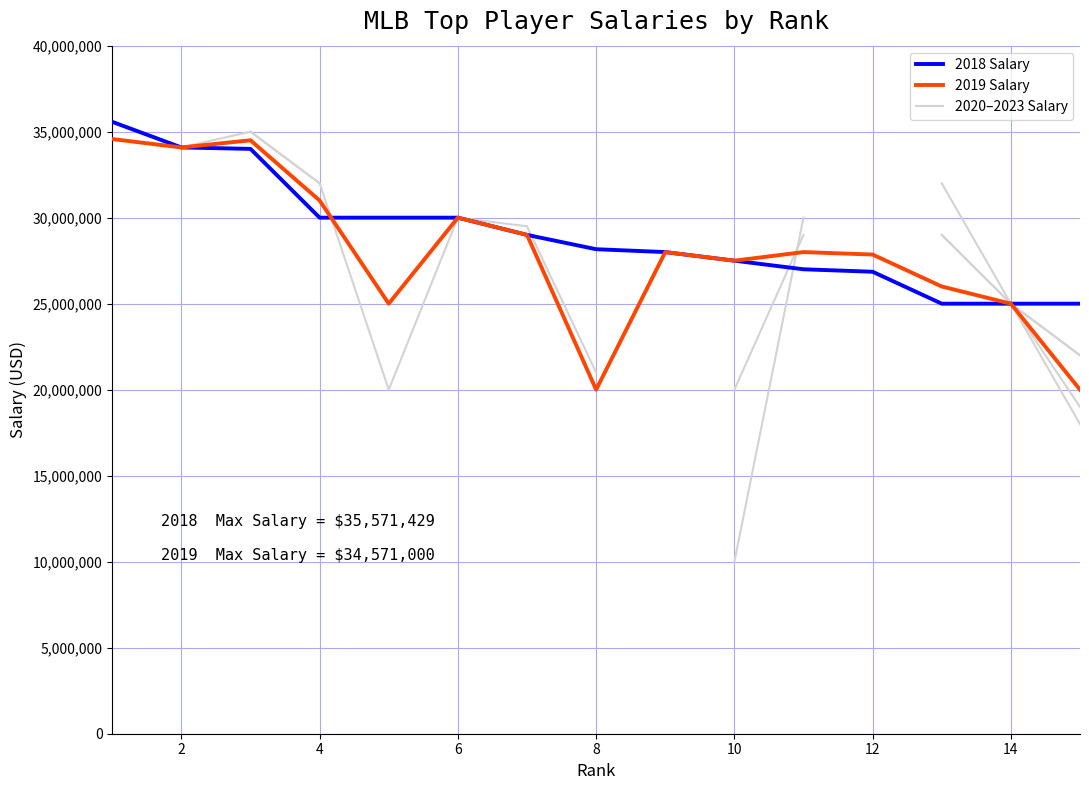

How many lines are shown in the chart?

6